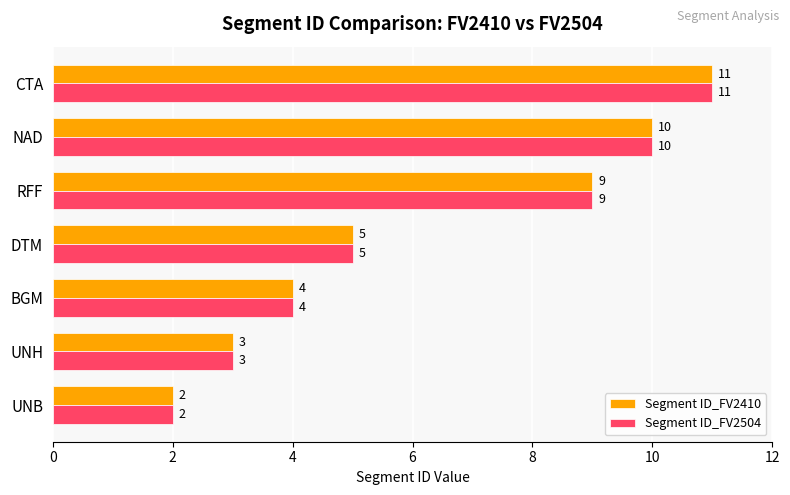

What is the difference between the maximum and minimum values in the Segment ID_FV2504 series?

9